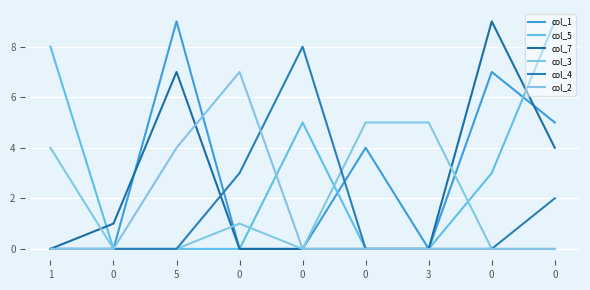

What is the greatest value displayed?

9